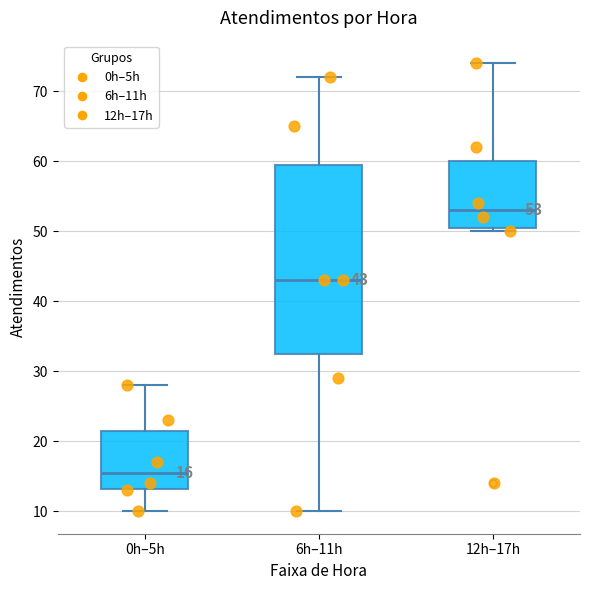

Which box has the lowest median line?

0h–5h